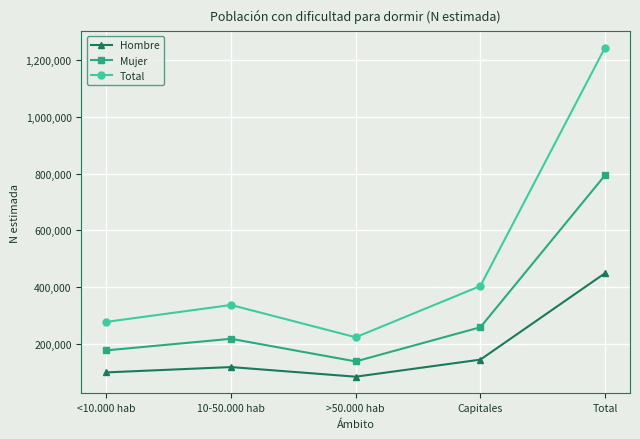

True or false: Total has more than 2 points higher than both neighbors.

False